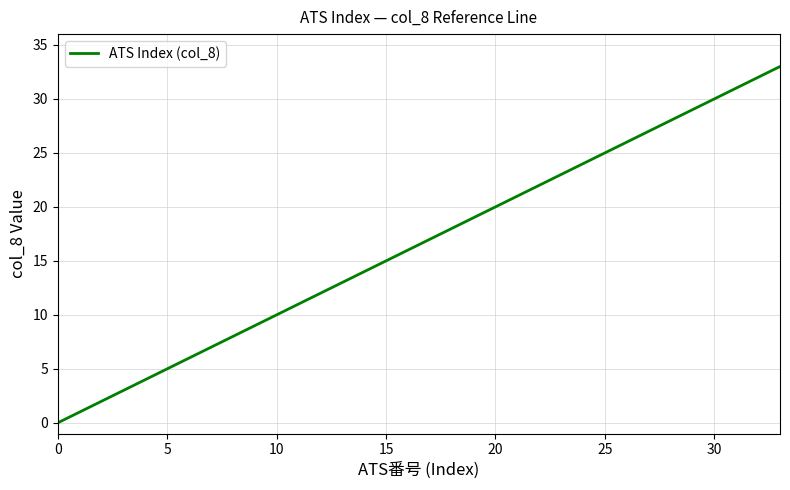

What is the maximum value shown in the chart?

33